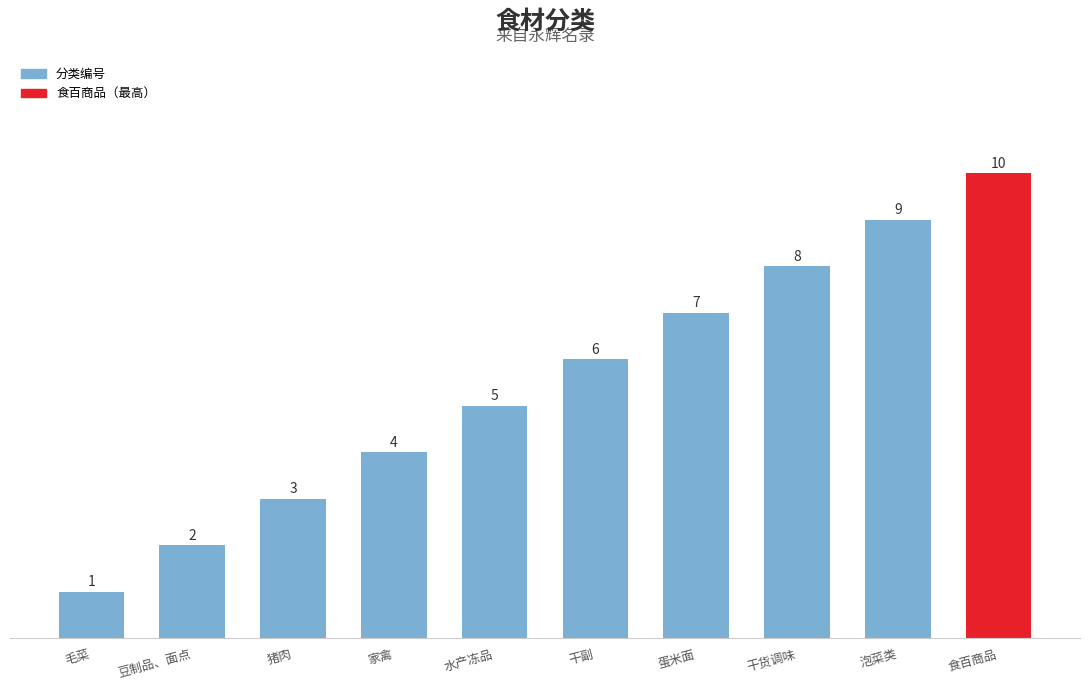

At which label is the value closest to 5?

水产冻品